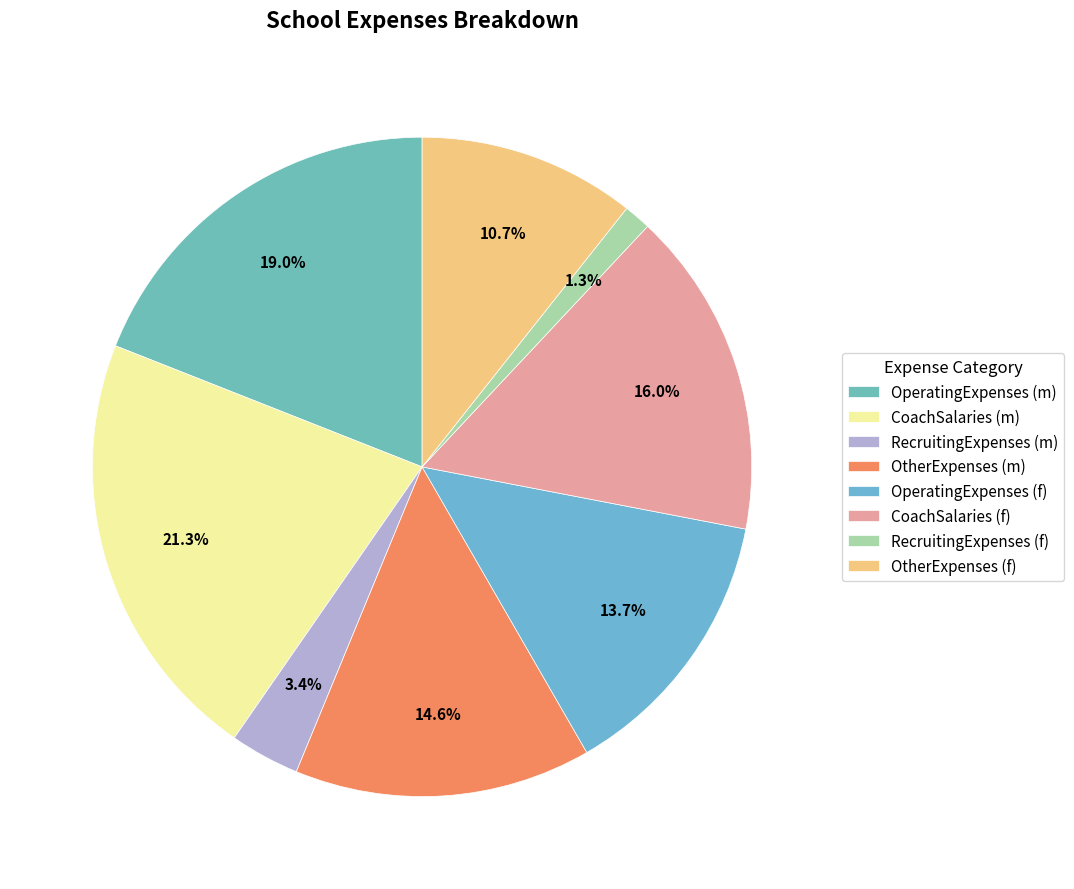

How many segments does this pie chart have?

8